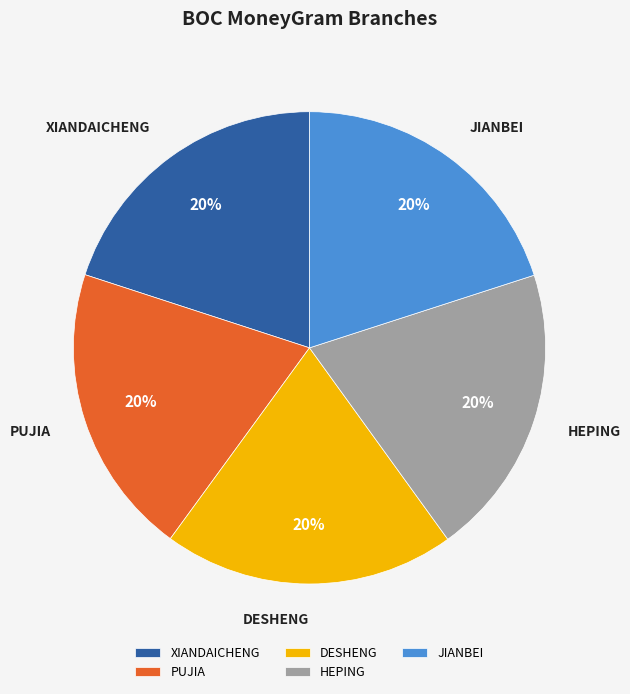

Approximately how many times larger is the value at XIANDAICHENG compared to JIANBEI?

1.0